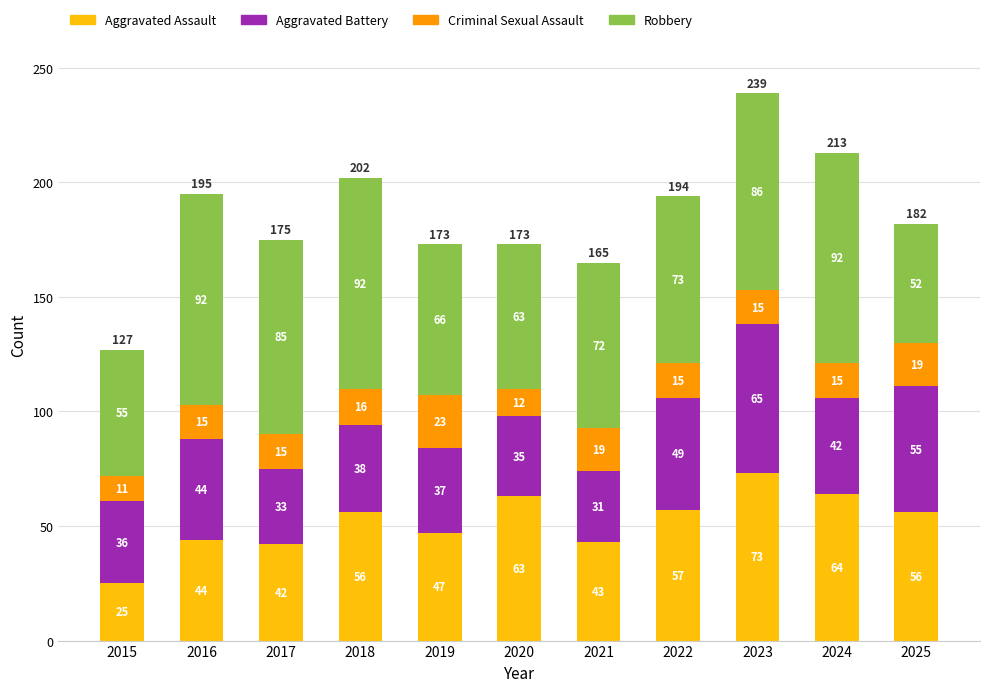

What is the total value across all series at 2019?

173